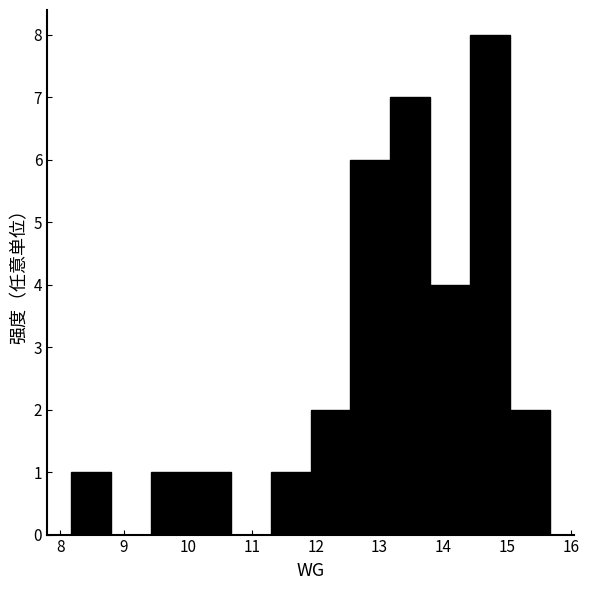

Over which range of the x-axis is the bar tallest?

14.4 to 15.0